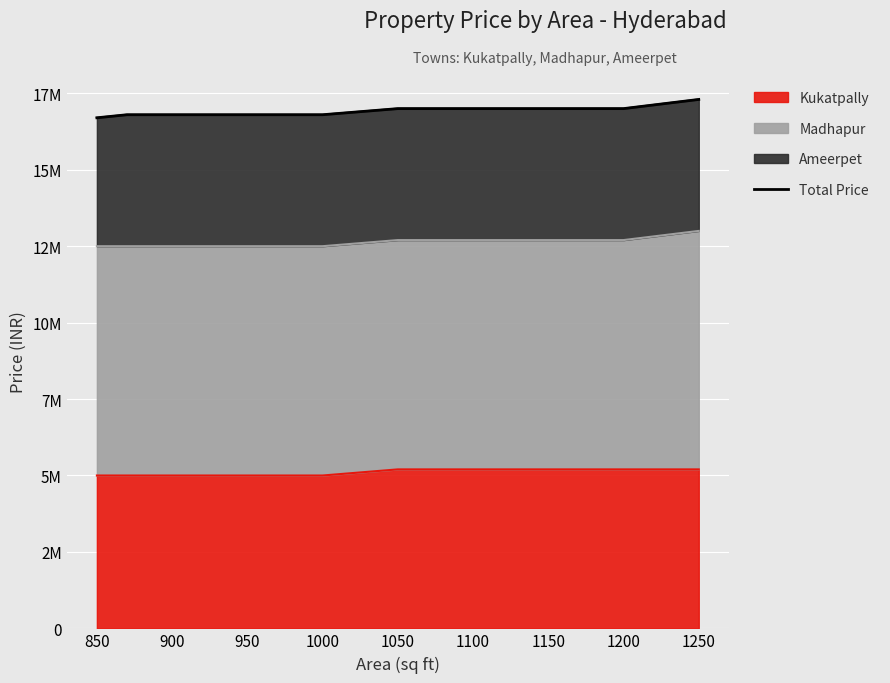

How many data points does each series have?

6